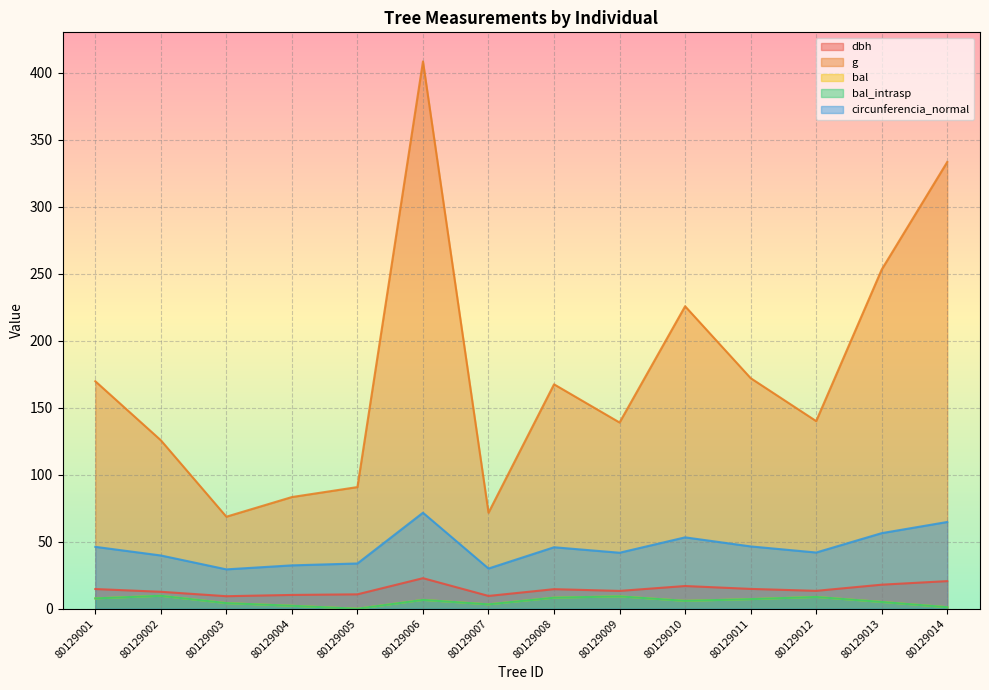

What is the difference between the highest and lowest values at 80129013?

248.0